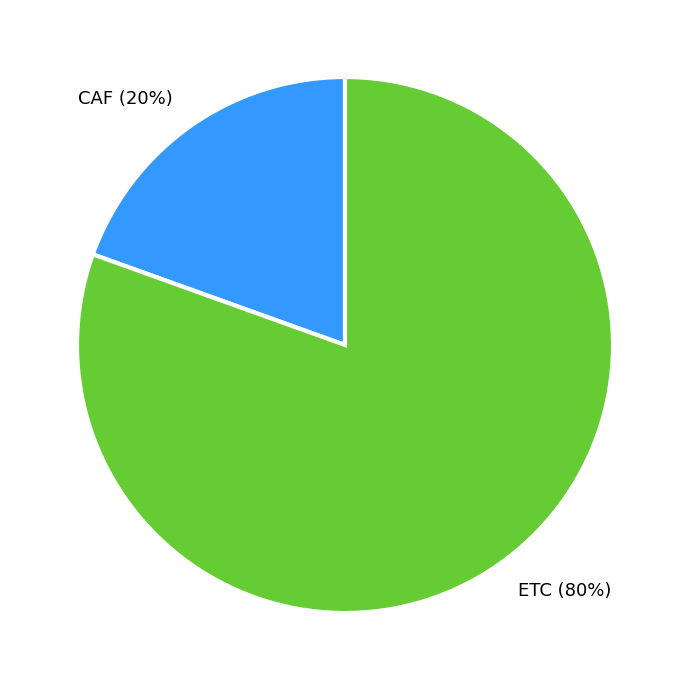

Which slice represents more than half of the pie?

ETC